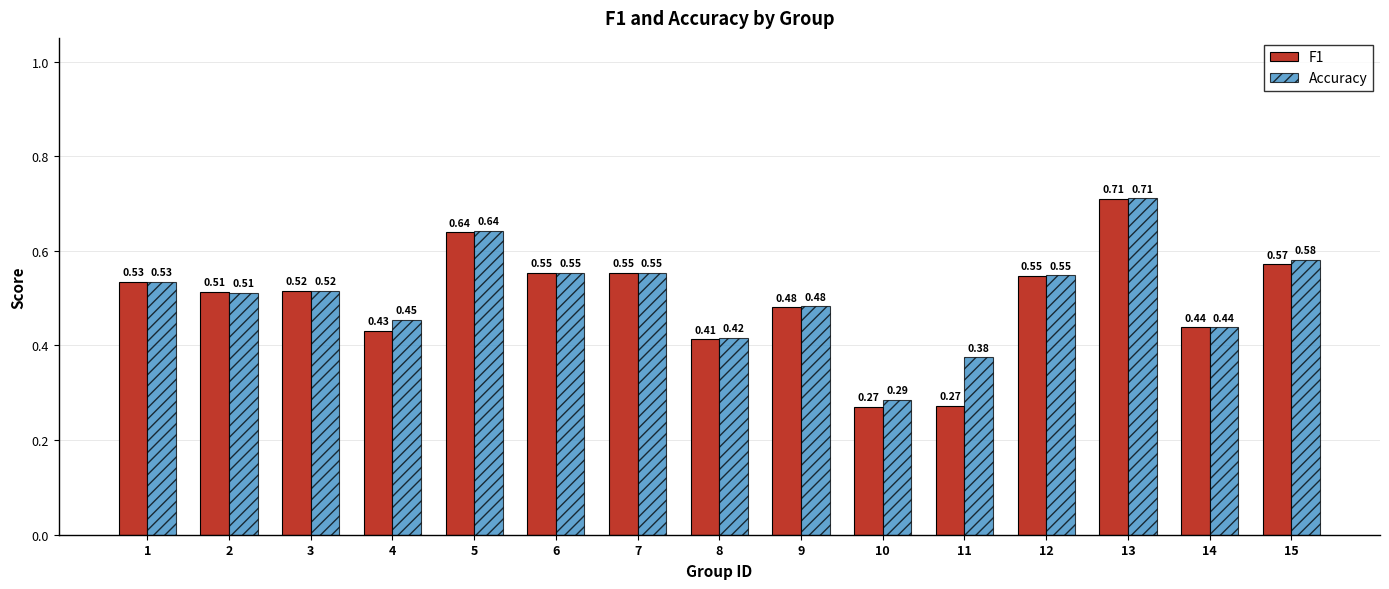

At 11, list the series in order from largest to smallest.

Accuracy, F1